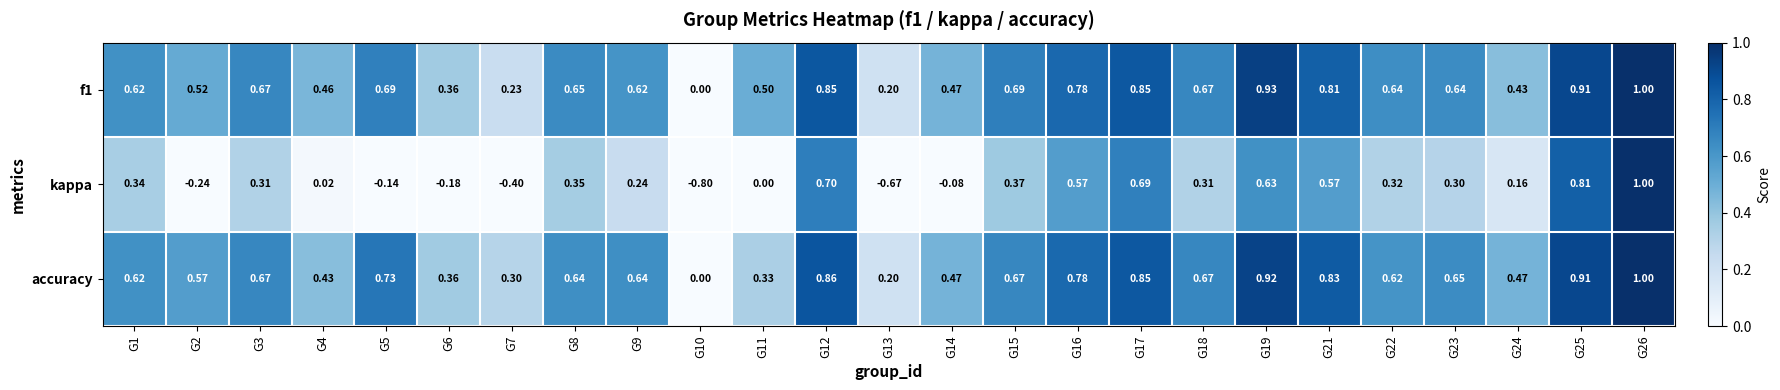

Which series changed the most between G5 and G25?

kappa